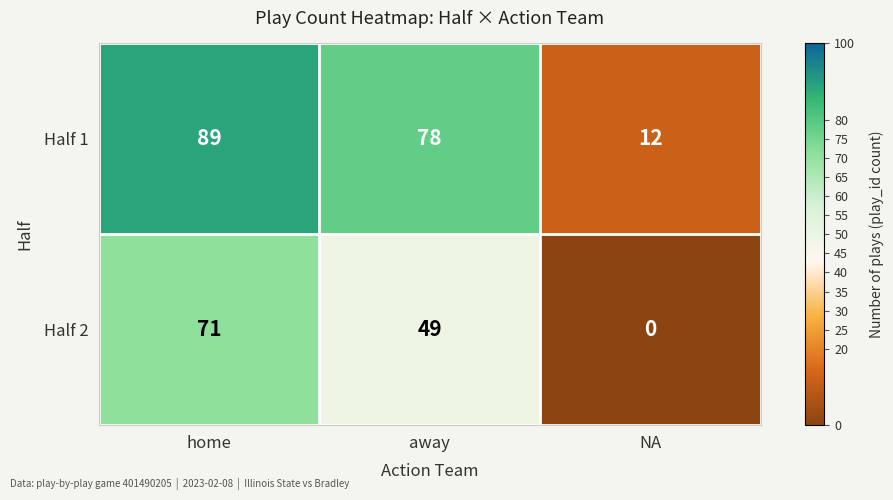

What is the maximum value shown in the chart?

89